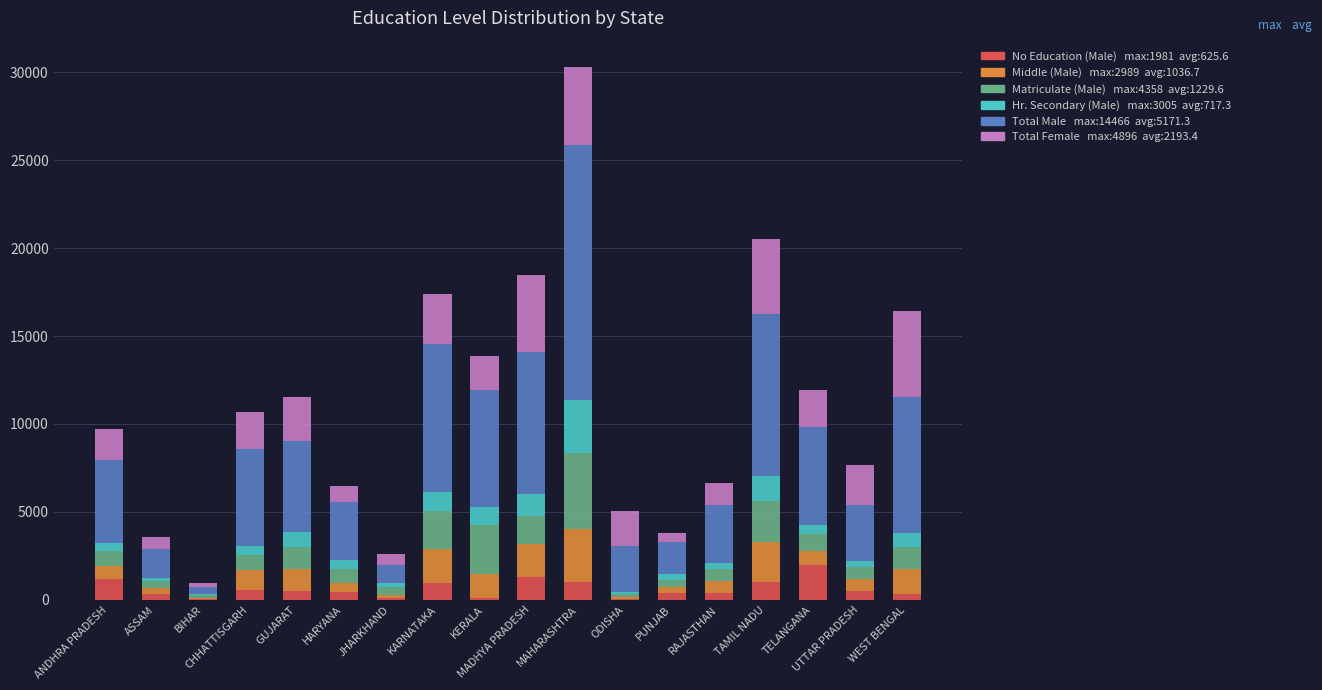

At which category is the sum across all series the highest?

MAHARASHTRA